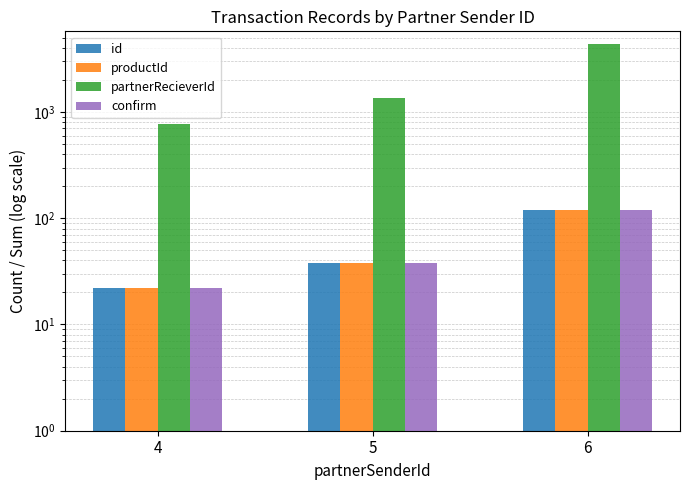

Which series has the widest spread of values?

partnerRecieverId